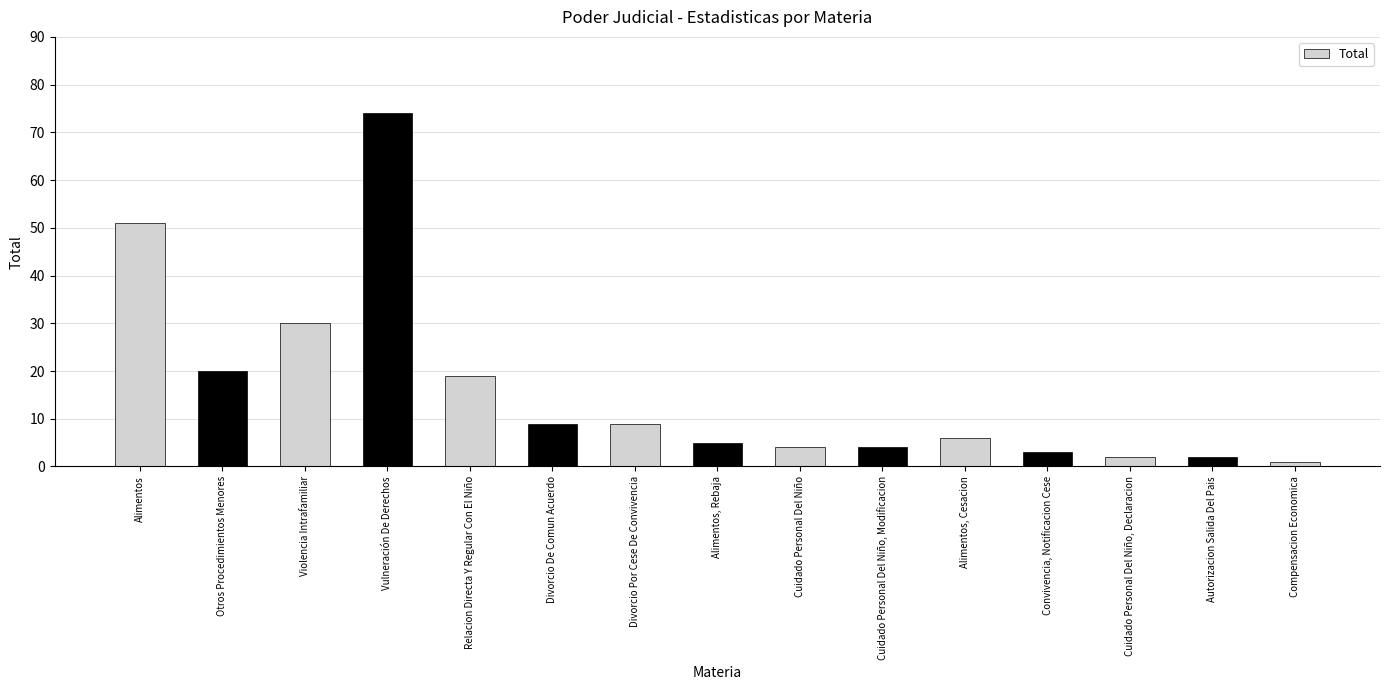

Between Violencia Intrafamiliar and Relacion Directa Y Regular Con El Niño, which is larger?

Violencia Intrafamiliar